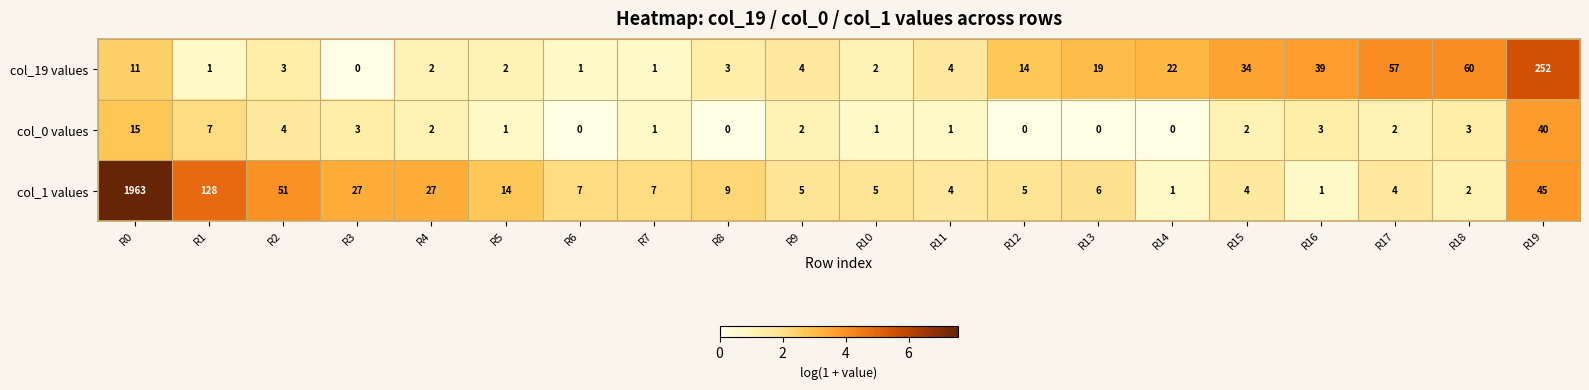

Rank the series at R13 from highest to lowest value.

col_19 values, col_1 values, col_0 values